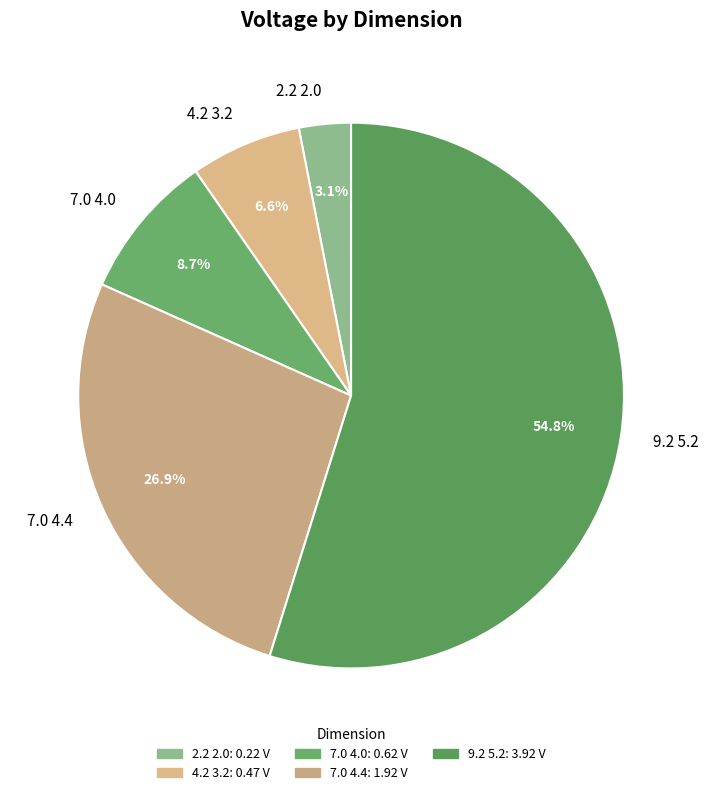

Rank the categories by value from highest to lowest.

9.2 5.2, 7.0 4.4, 7.0 4.0, 4.2 3.2, 2.2 2.0